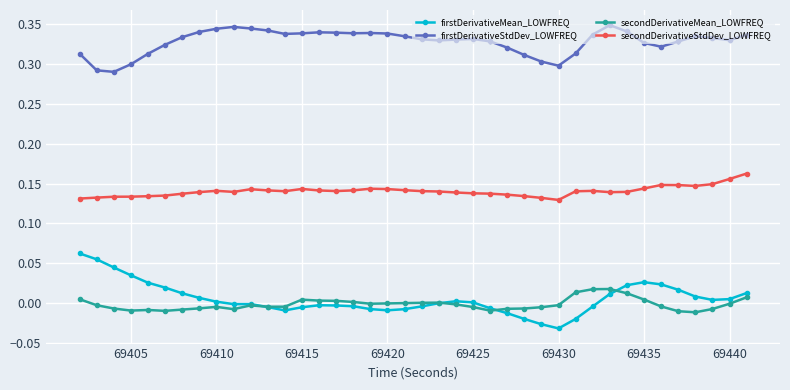

True or false: secondDerivativeStdDev_LOWFREQ and firstDerivativeMean_LOWFREQ intersect in this chart.

False